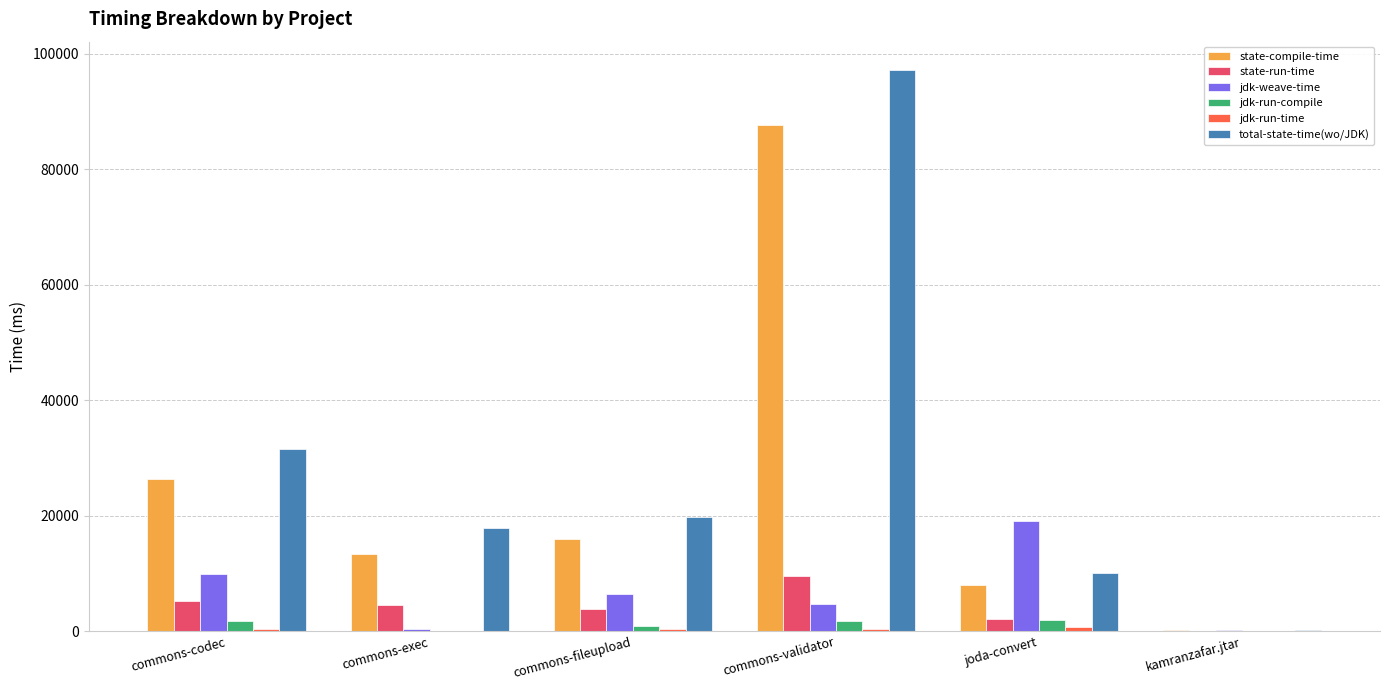

What is the sum of the state-compile-time values at commons-exec and commons-codec?

39768.2